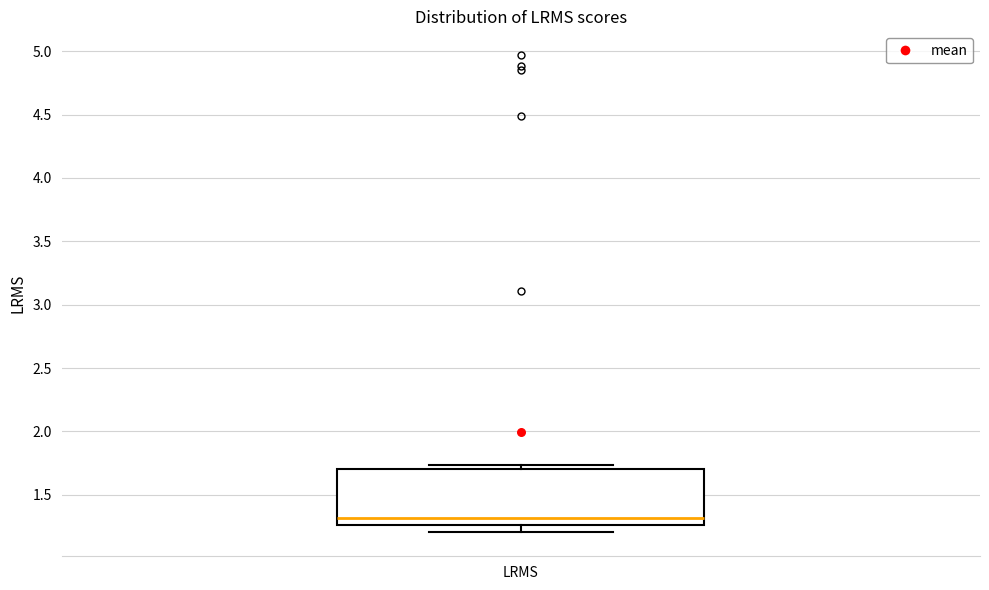

Transcribe this box plot: give where the median line is, the range the box spans, and where the two whiskers end, as read against the y-axis. The values are not printed on the chart, so give them approximately, as read against the axis.

median 1.30, box 1.25 to 1.70, whiskers 1.20 to 1.75